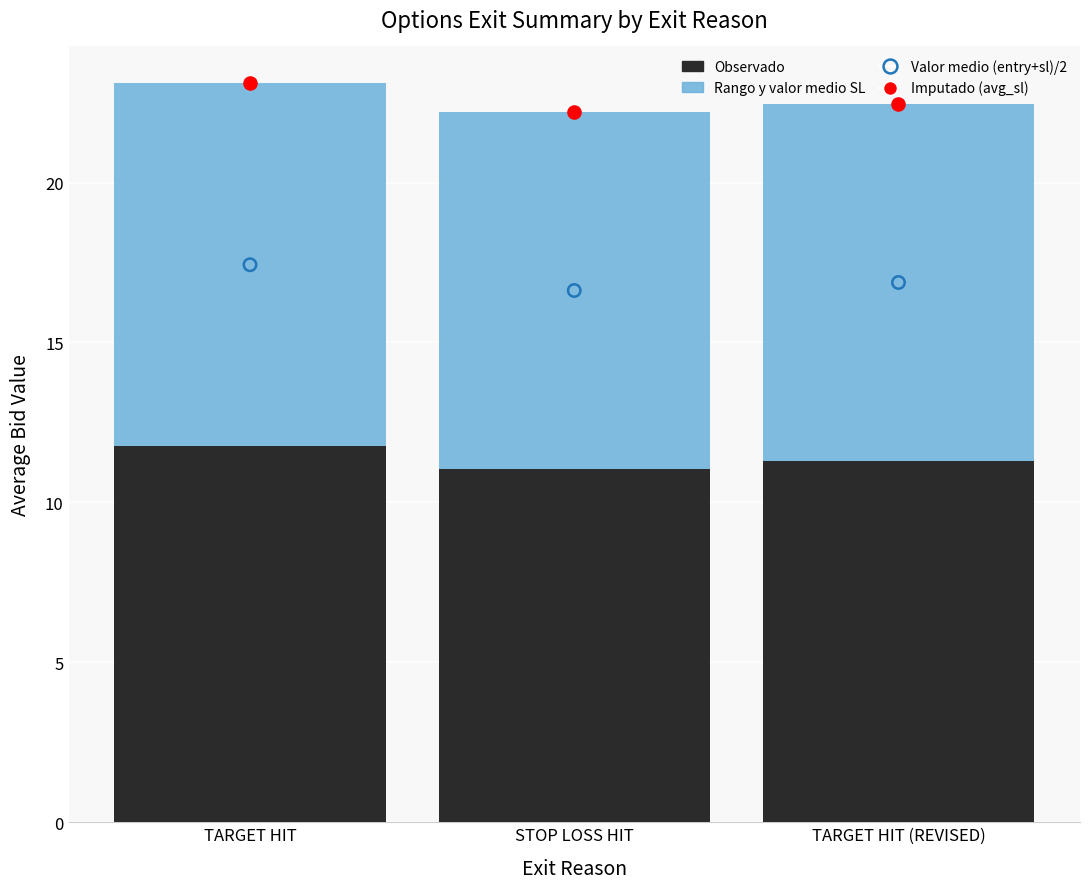

At which category is the sum across all series the highest?

TARGET HIT